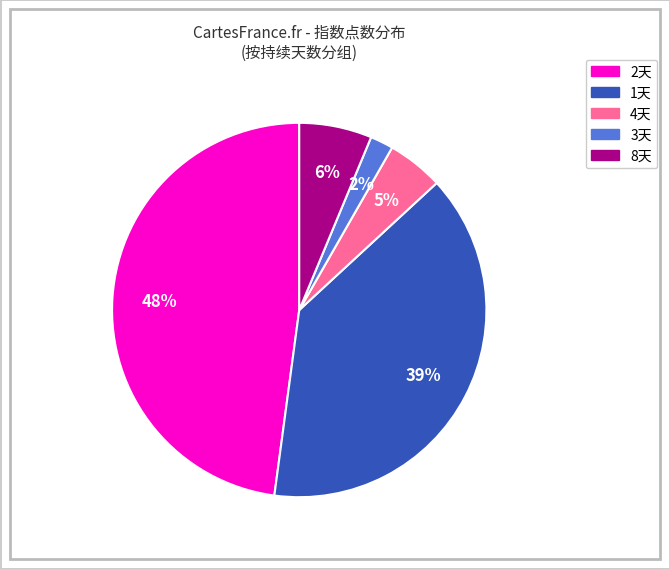

Does any single category account for the majority?

No